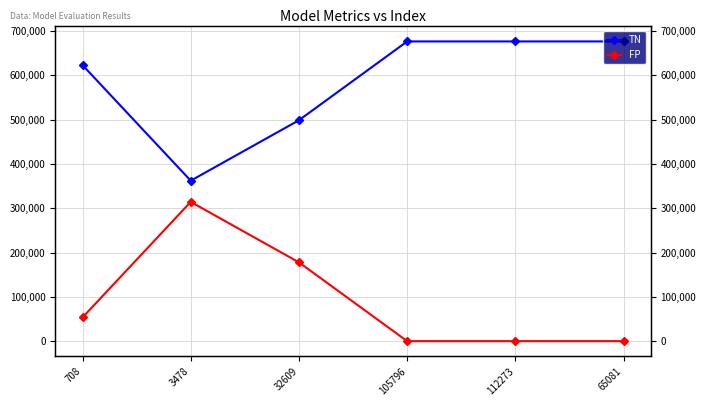

What is the label of the 1st point from the right?

65081